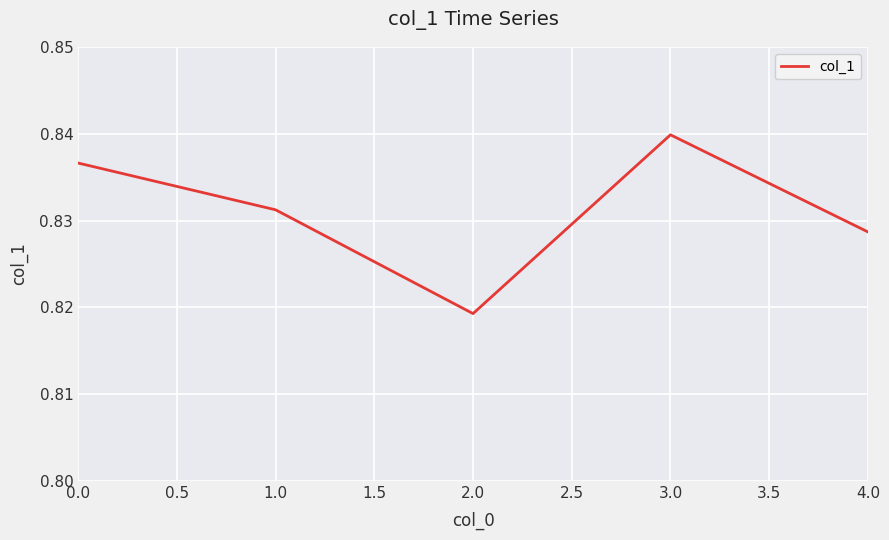

At which category does the data reach its first local peak?

3.0